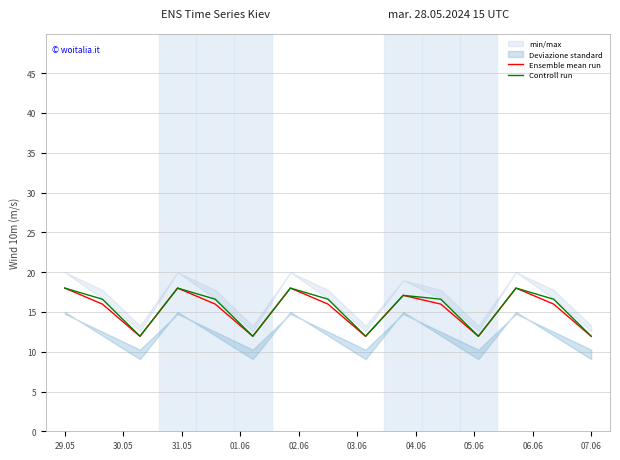

Which category has the highest value across all series?

29.05